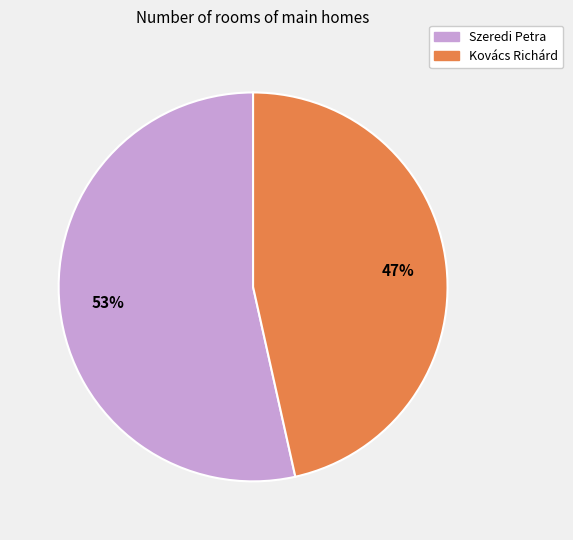

Do Szeredi Petra and Kovács Richárd together represent more than half of the pie?

Yes